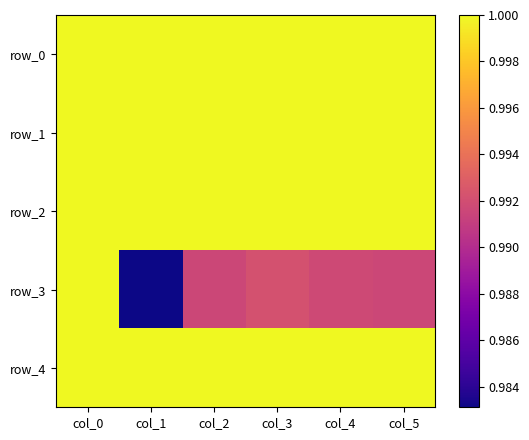

At which category is the sum across all series the highest?

col_0